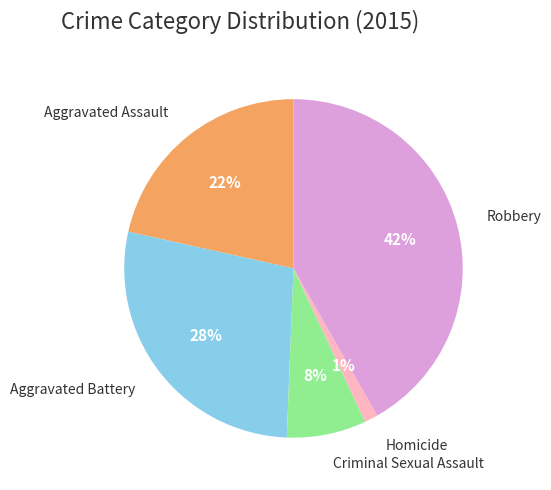

To the nearest percent, what is the average slice percentage?

20%